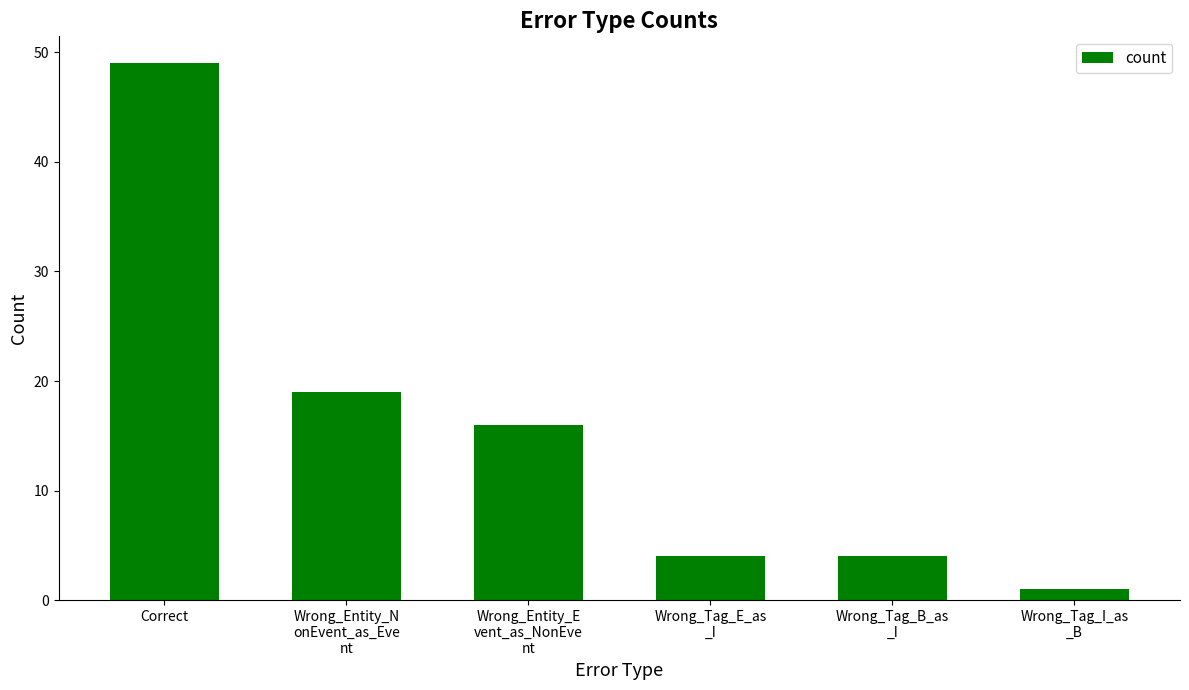

What is the maximum value shown in the chart?

49